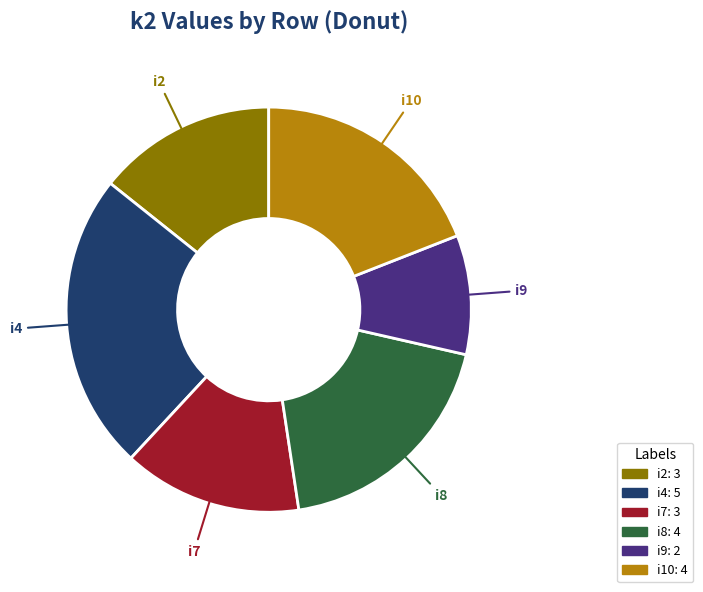

To the nearest percent, what is the difference between the largest and smallest slice percentages?

14%